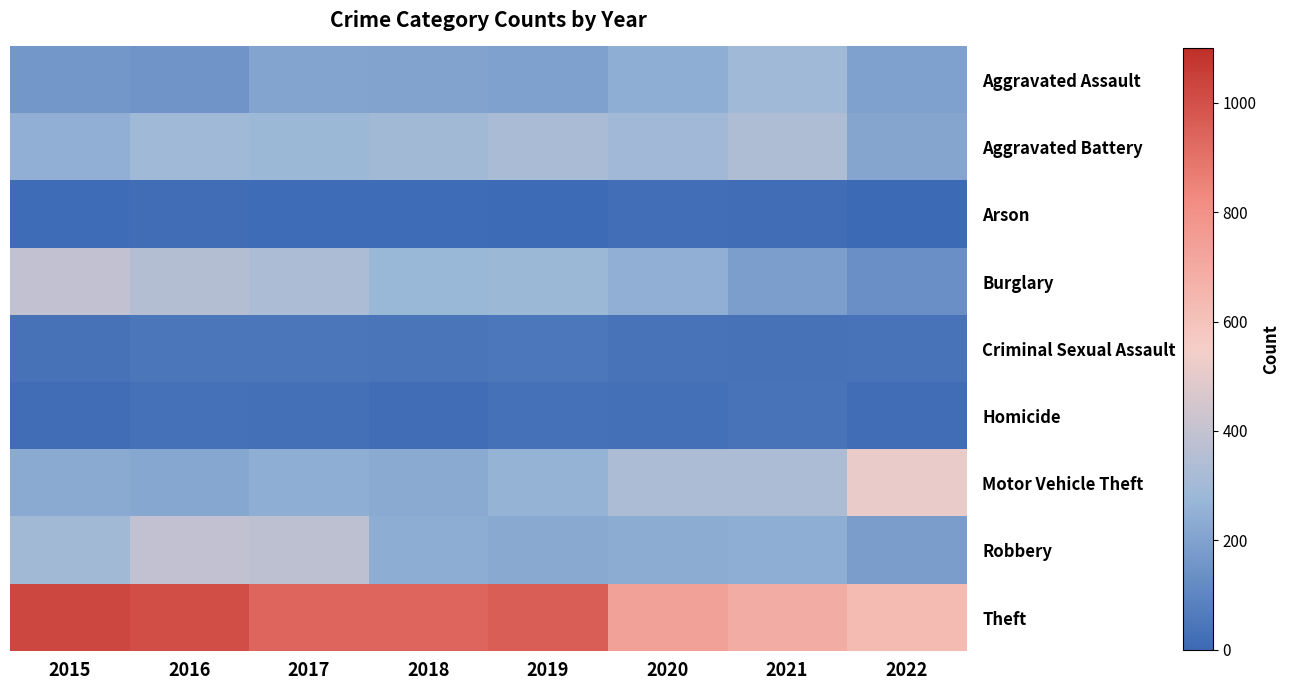

At which category is the sum across all series the highest?

2016